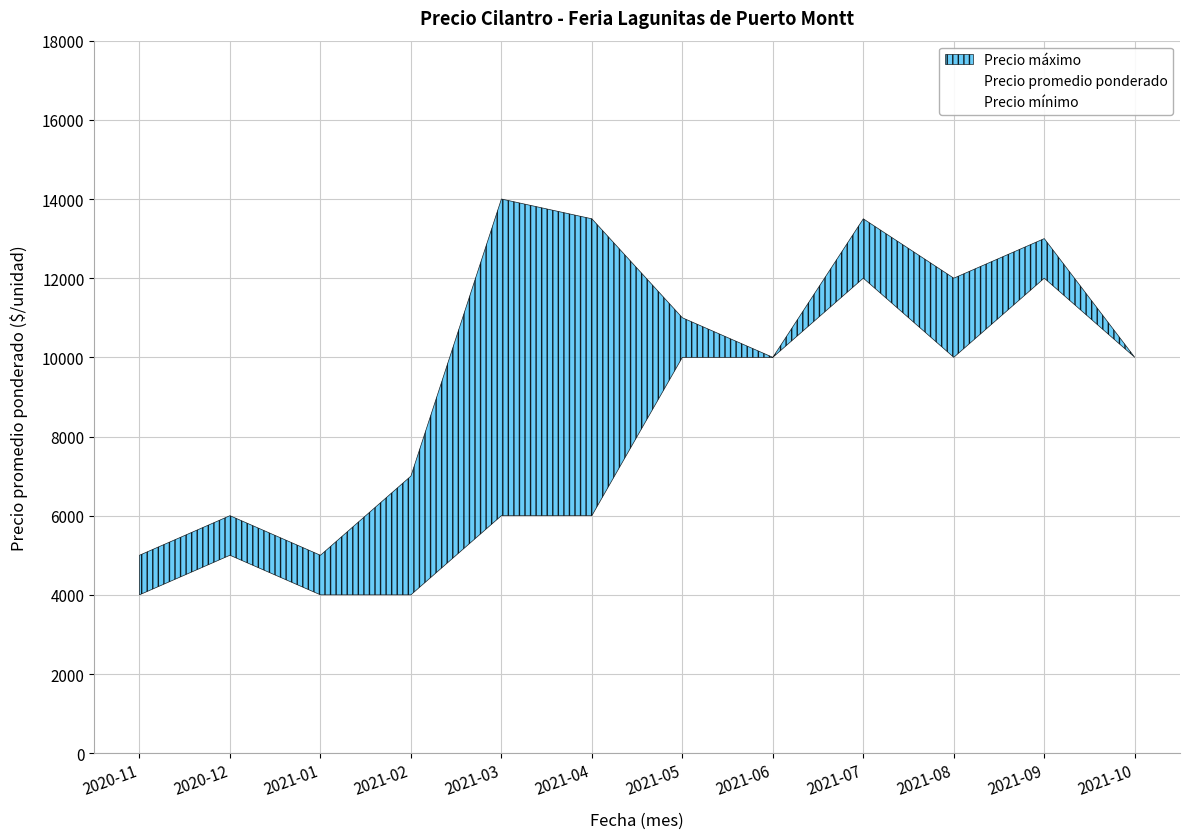

What is the ratio of the value at 2021-03 to the value at 2021-01?

2.3